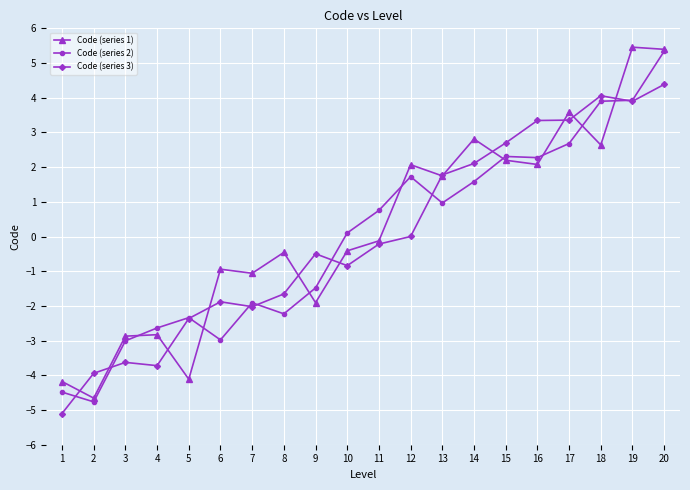

What is the value of the Code (series 2) point at the 1st from the left?

-4.5